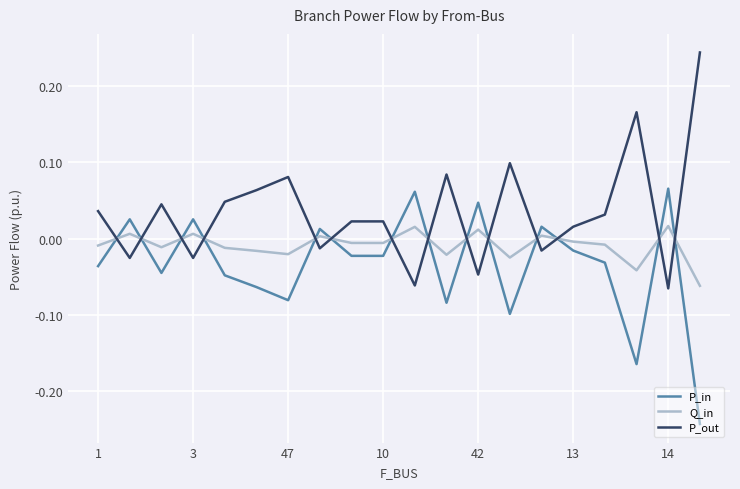

What is the difference between the maximum and minimum values in the P_in series?

0.3